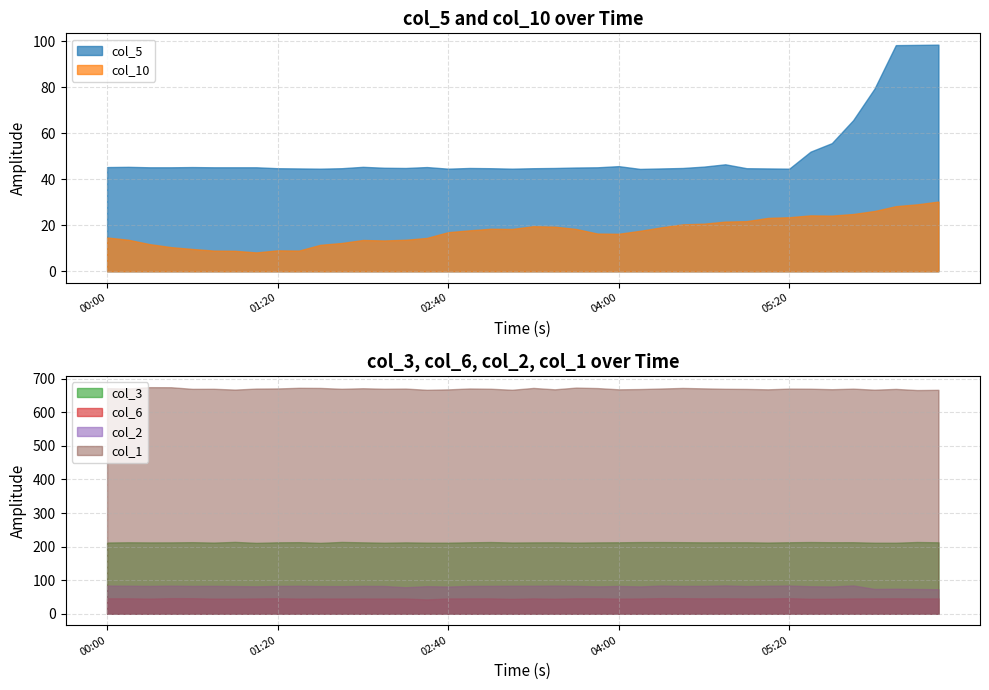

What is the minimum value for col_3?

211.2